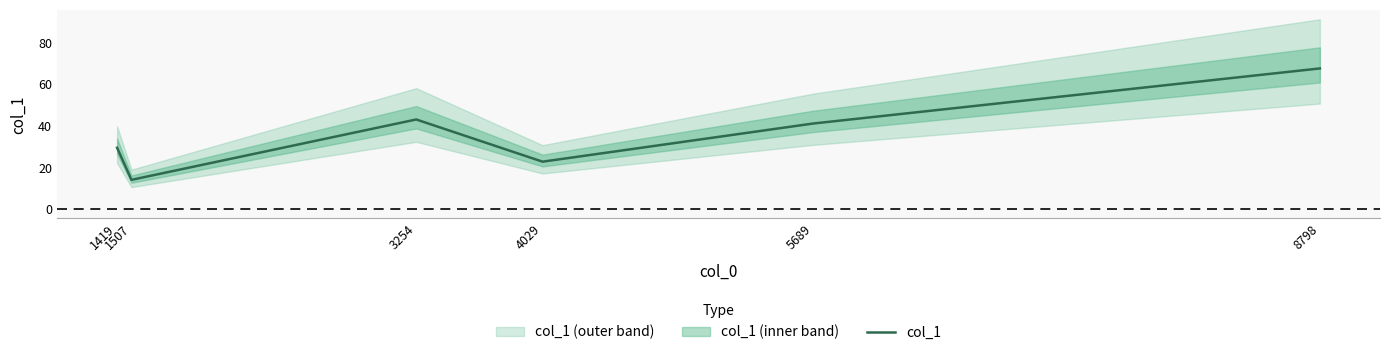

Reading right to left, list all the values displayed in this chart.

8798=67.6	5689=41.1	4029=22.7	3254=43.1	1507=14.0	1419=29.4